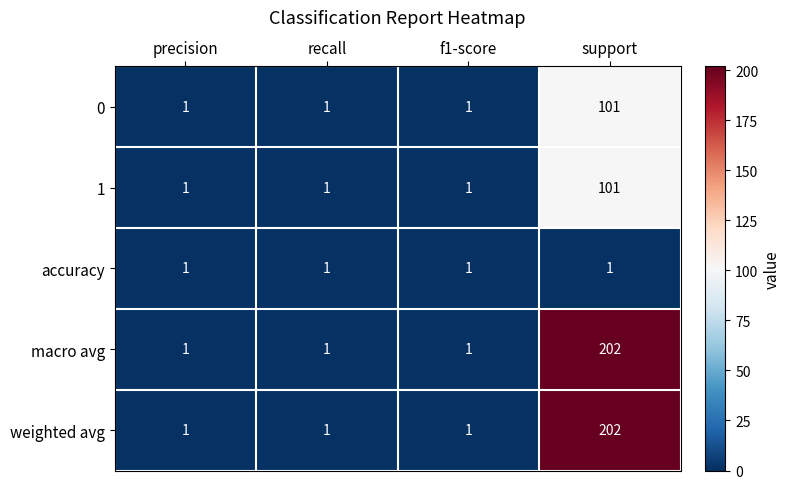

The macro avg series shows 1 at recall. True or false?

True